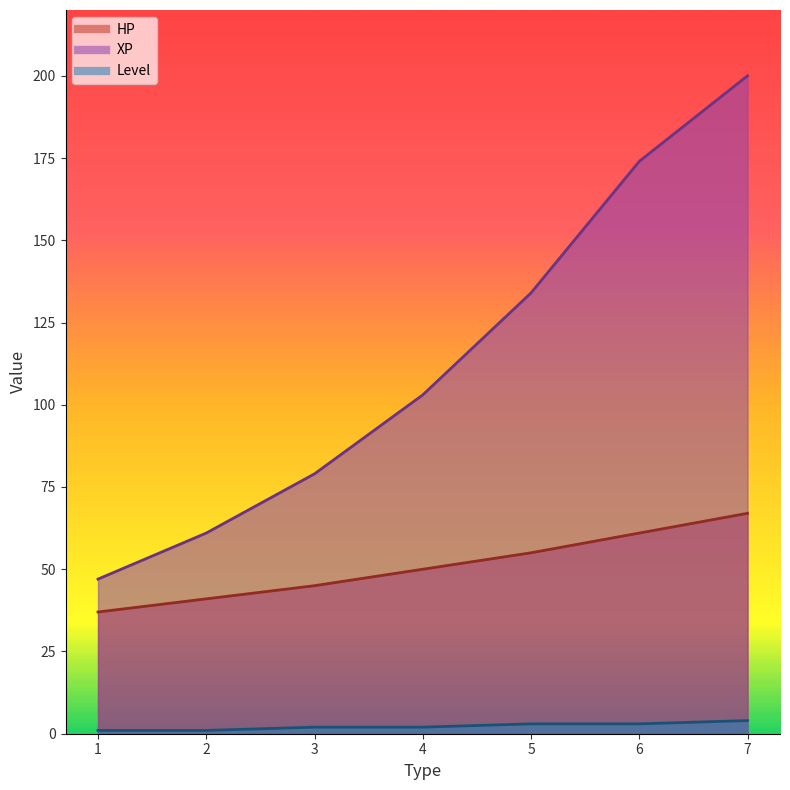

Where does the Level series first go above 2?

5